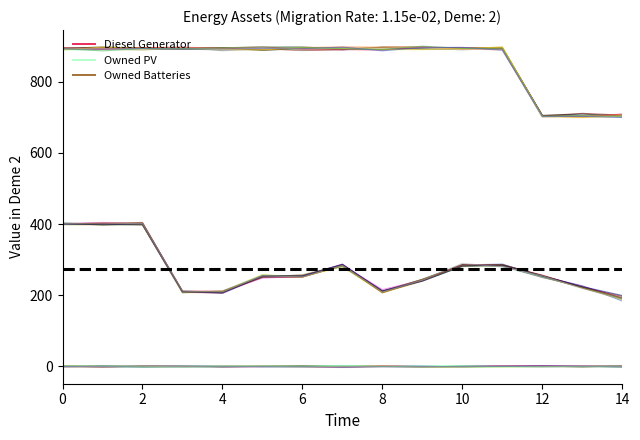

Rank the series by their maximum value, from highest to lowest.

Owned Batteries, Diesel Generator, Owned PV